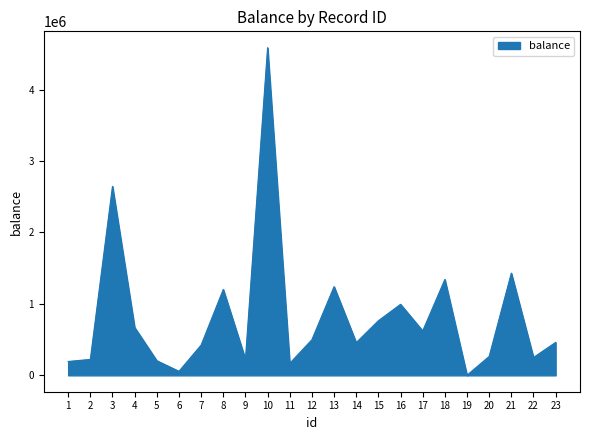

True or false: there are more than 0 points higher than both neighbors.

True